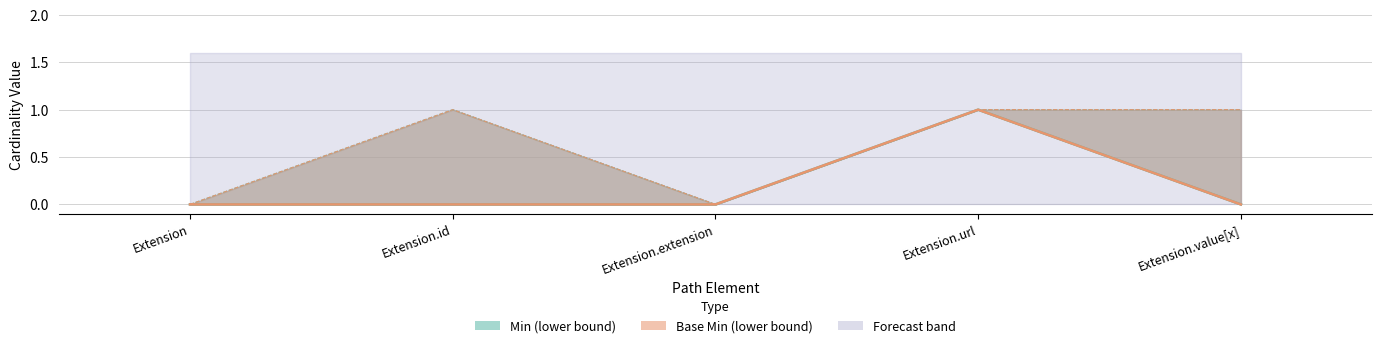

How many lines are shown in the chart?

2